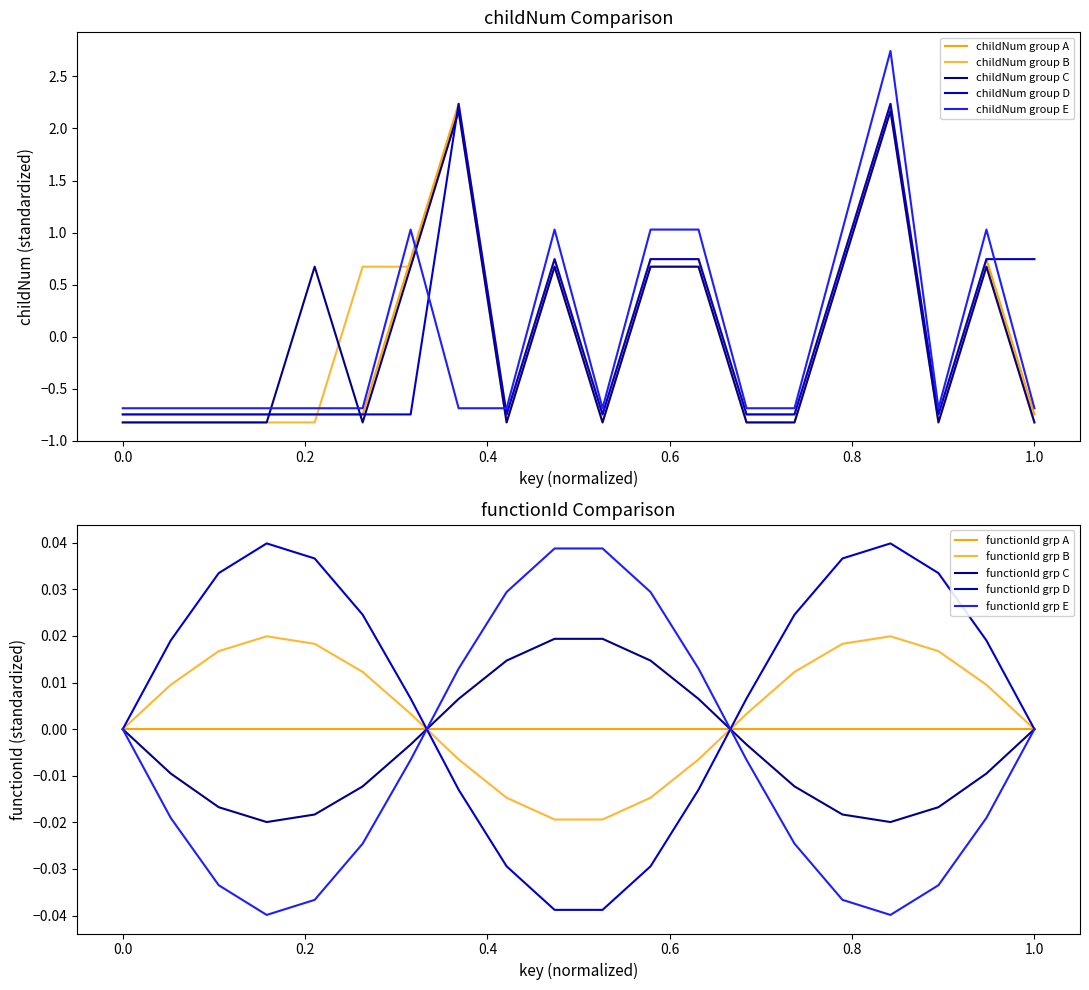

What is the highest value of the childNum group B series?

2.2